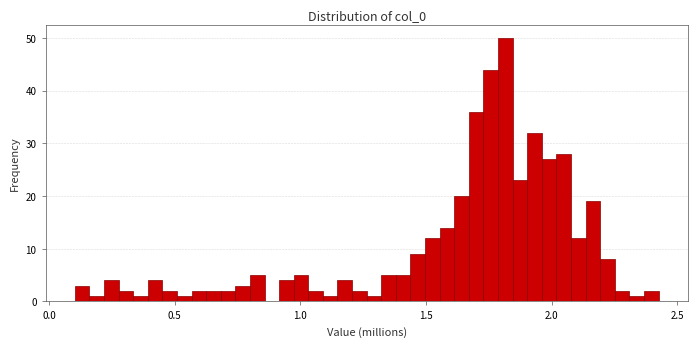

Around what value on the x-axis is the tallest bar? Give the approximate position of its centre, as read against the axis.

1.80